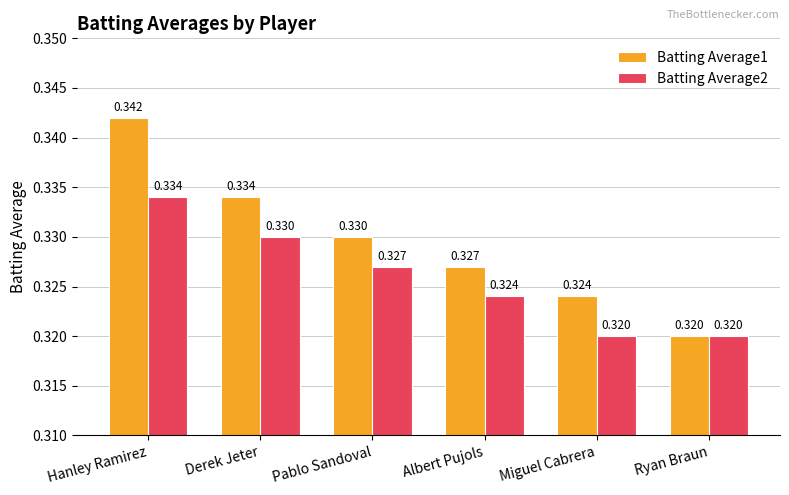

At which label is Batting Average1 closest to 0?

Ryan Braun